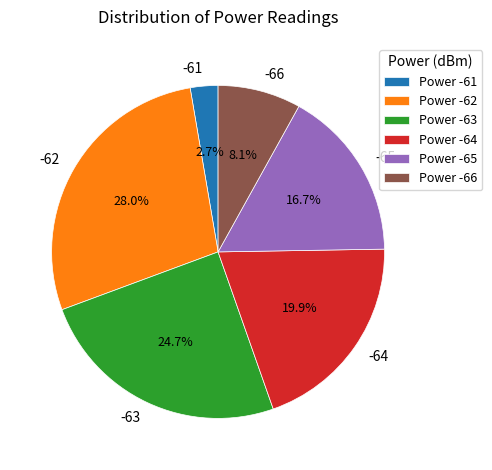

True or false: -66 accounts for 8% of the total.

True